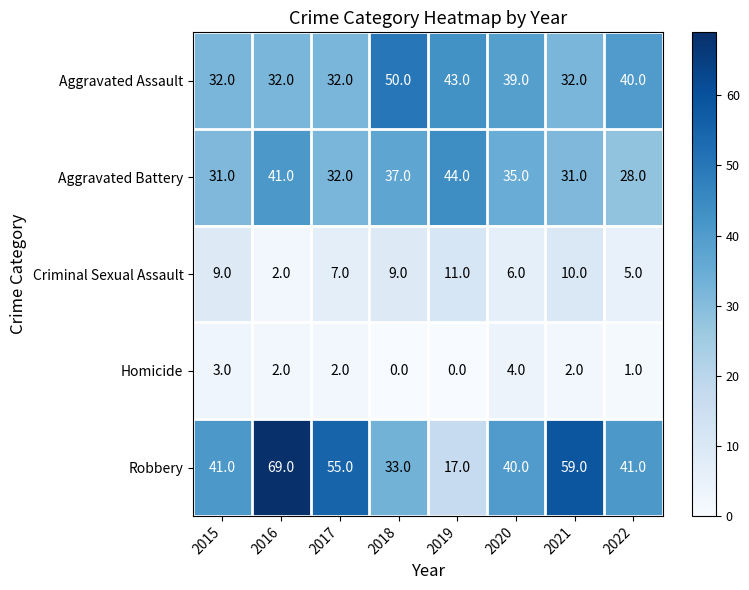

The Aggravated Battery series shows 58 at 2020. True or false?

False